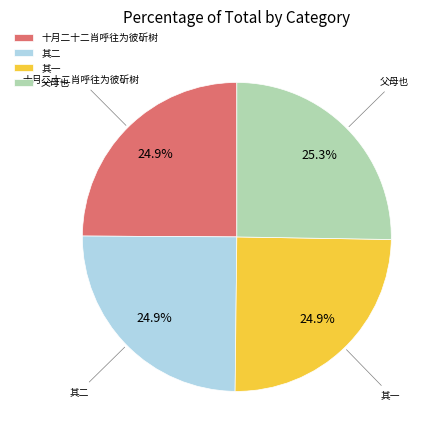

Is there any slice that represents more than half of the pie?

No